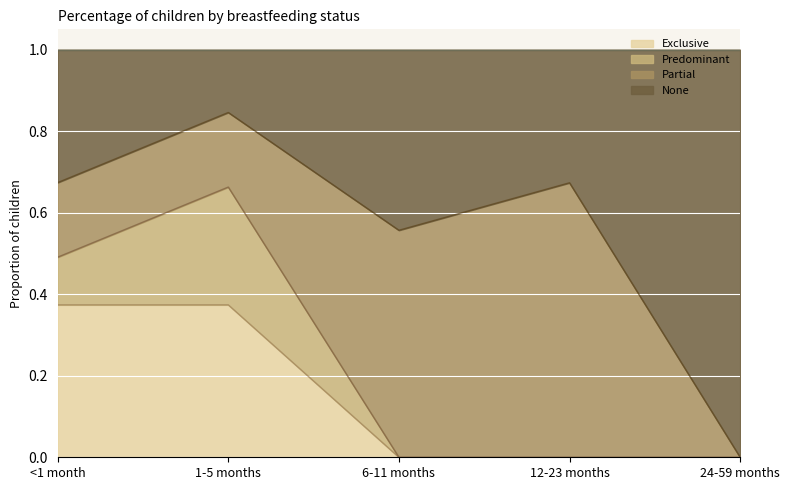

How many values in the Exclusive series exceed 0?

2